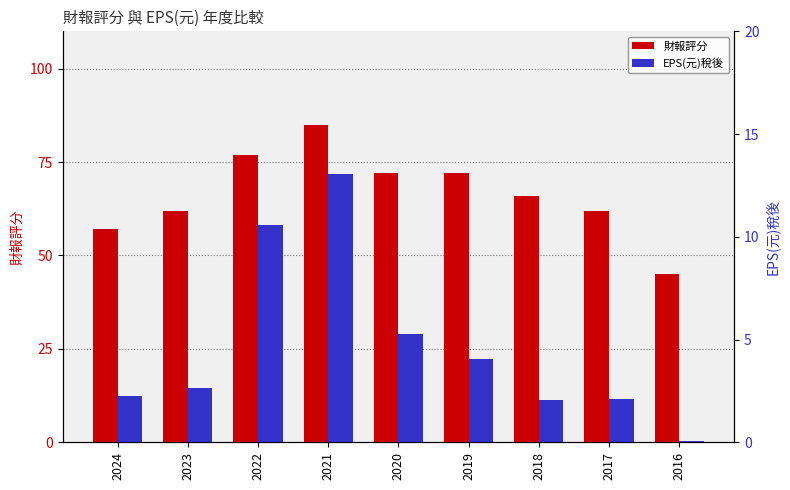

What is the approximate value of 財報評分 at 2016?

45.0